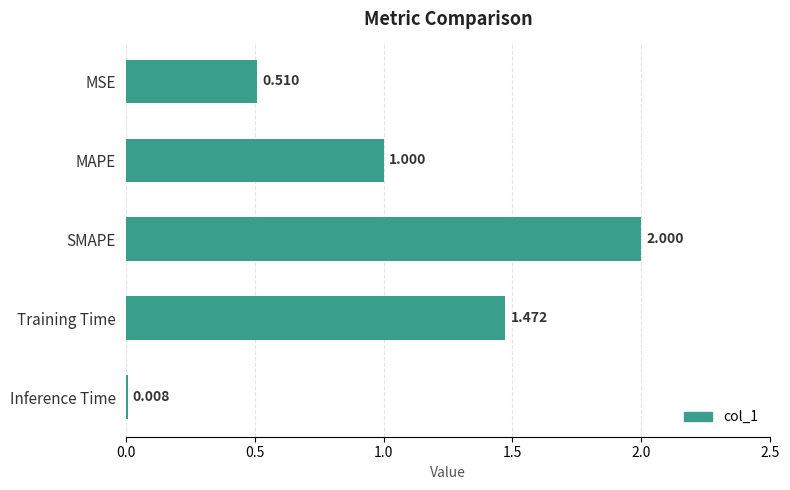

Rank the categories by value from lowest to highest.

Inference Time, MSE, MAPE, Training Time, SMAPE